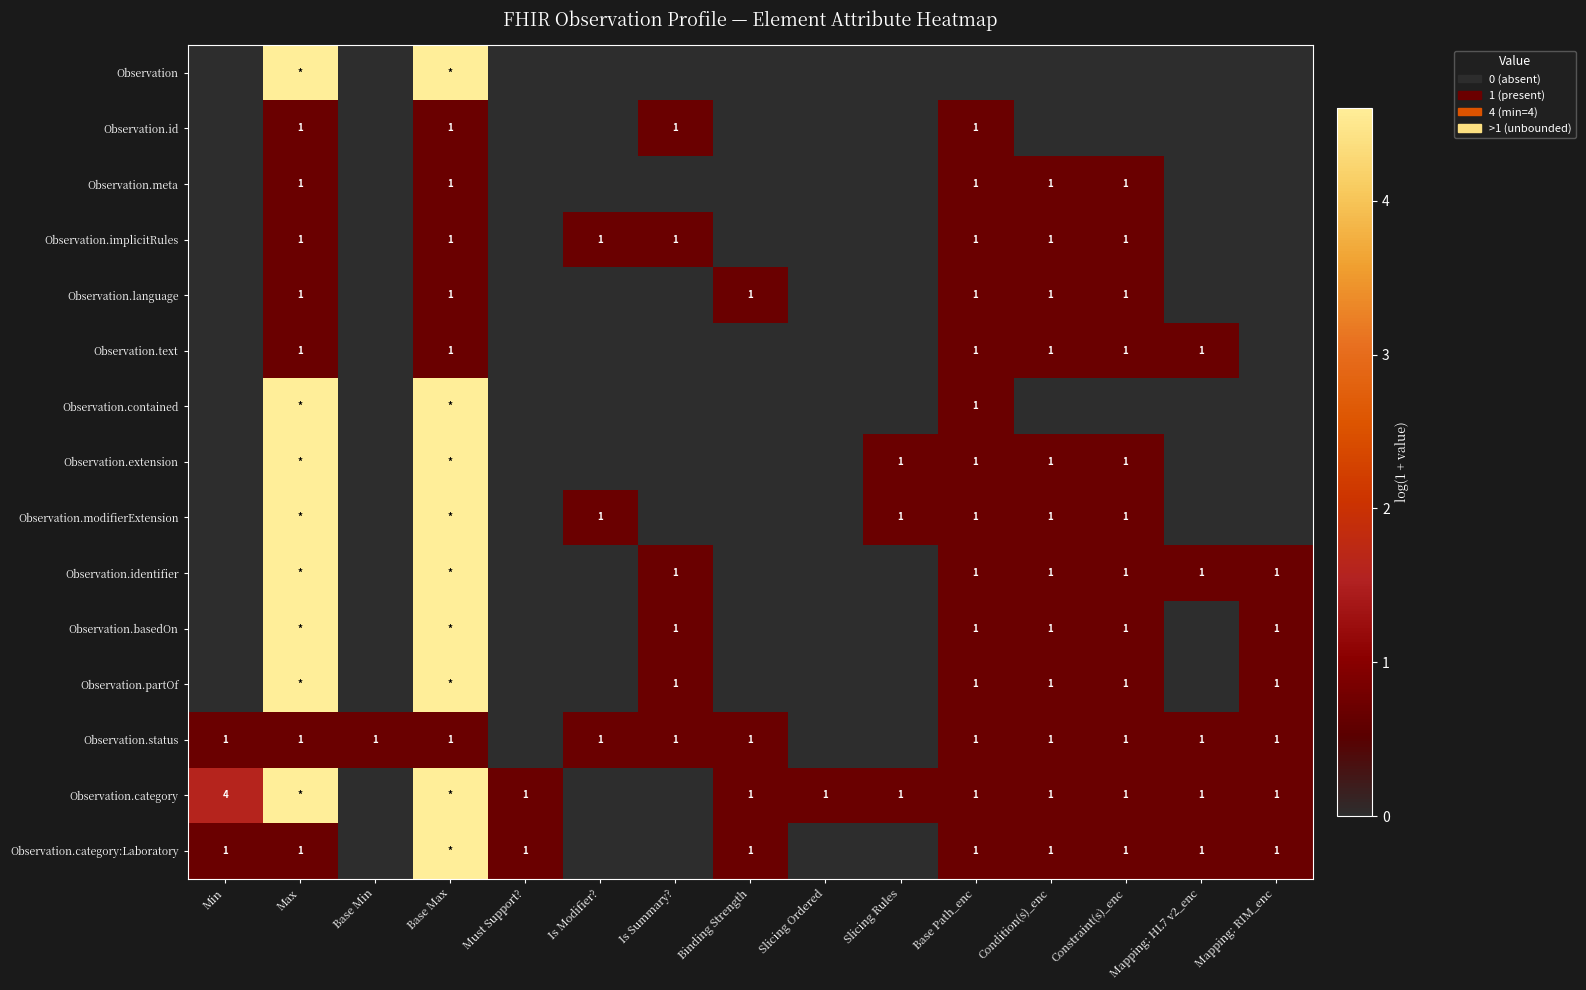

What is the total value across all series at Mapping: RIM_enc?

4.2